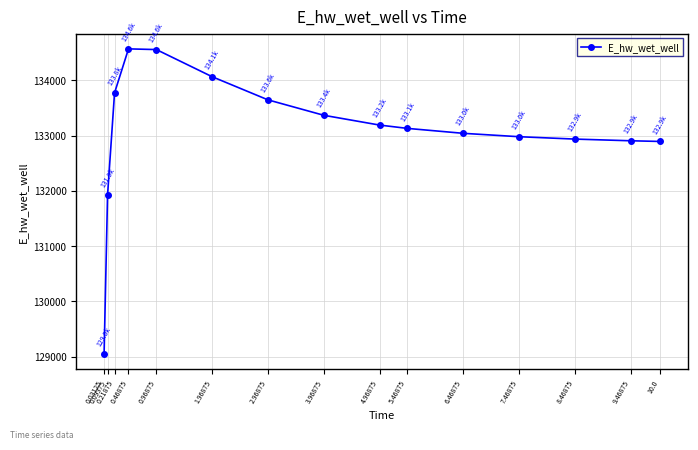

What is the sum of all values?

1996042.2